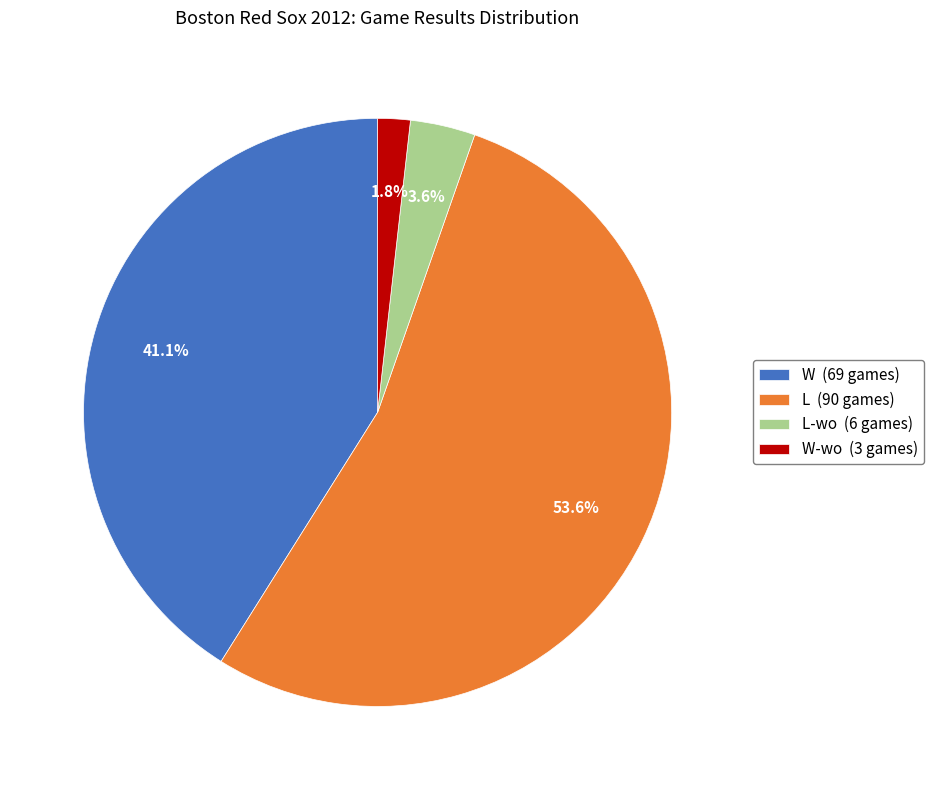

Approximately how many times larger is the value at L-wo (6 games) compared to W-wo (3 games)?

2.0